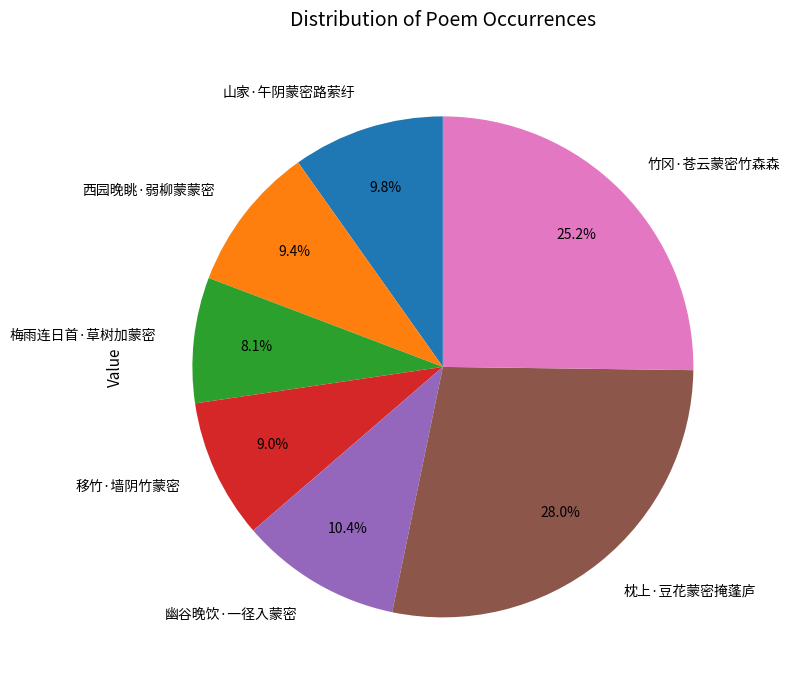

Which category has the smallest portion of the pie?

梅雨连日首·草树加蒙密